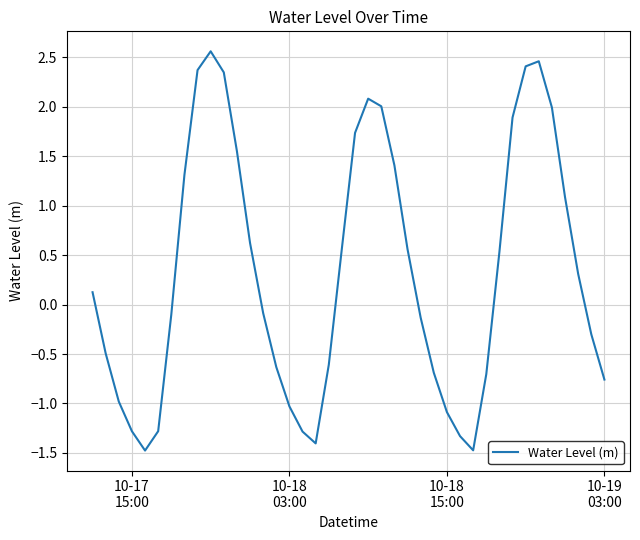

What is the minimum value shown in the chart?

-1.5